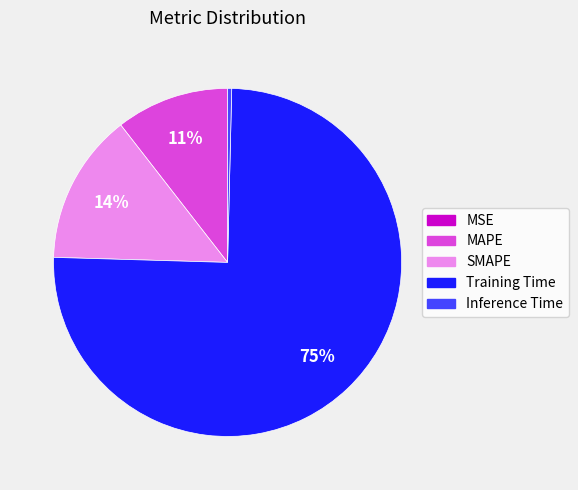

Is there a majority slice in this chart?

Yes